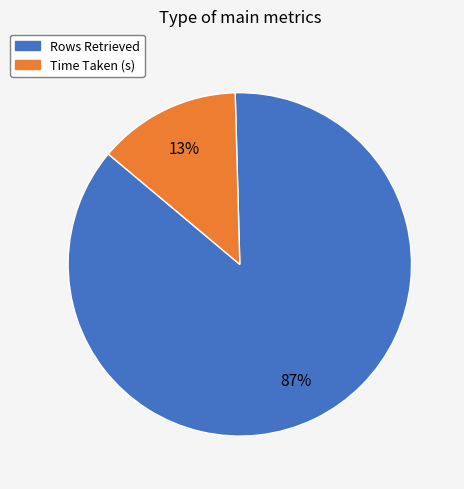

Is the sum of Rows Retrieved and Time Taken (s) greater than half?

Yes